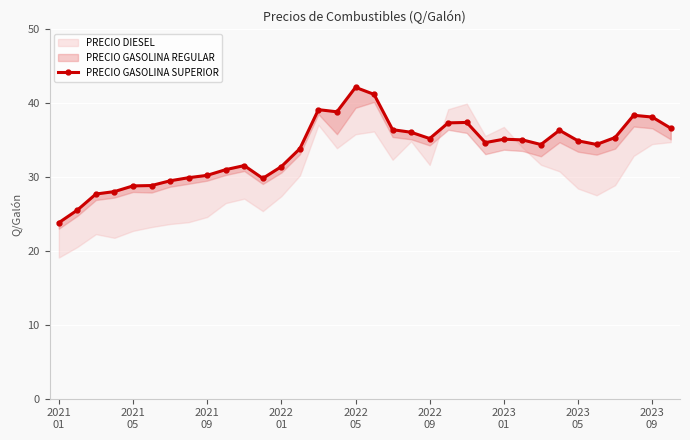

What is the difference between the maximum and minimum values?

18.3